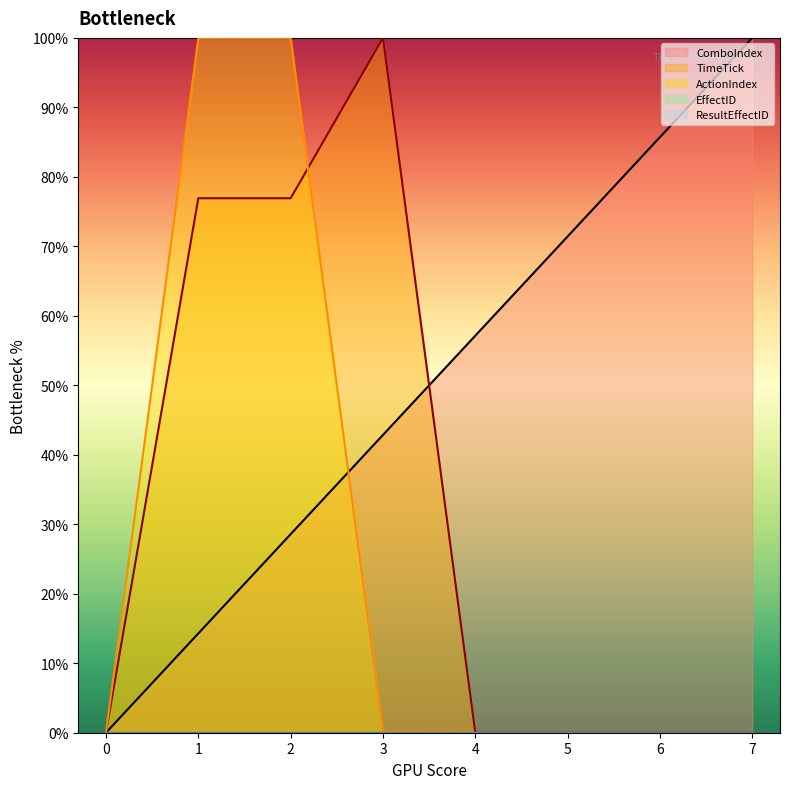

At 0, list the series in order from largest to smallest.

ComboIndex, TimeTick, ActionIndex